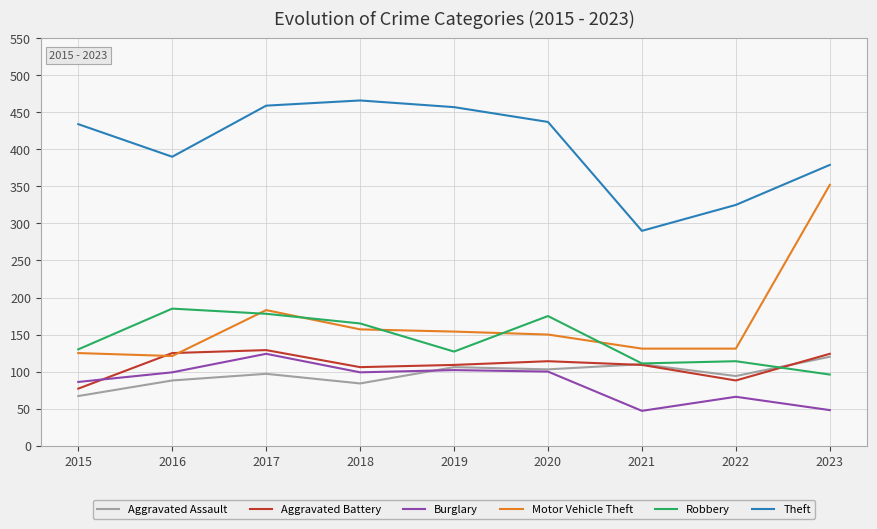

The Burglary series shows 153 at 2016. True or false?

False